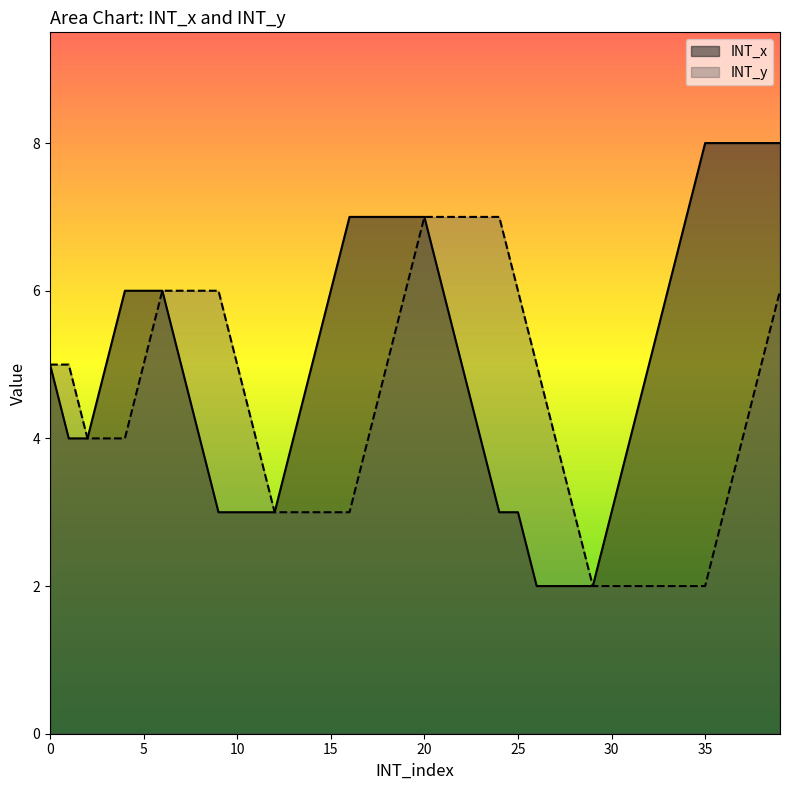

What is the value of the INT_y point at the 27th from the left?

5